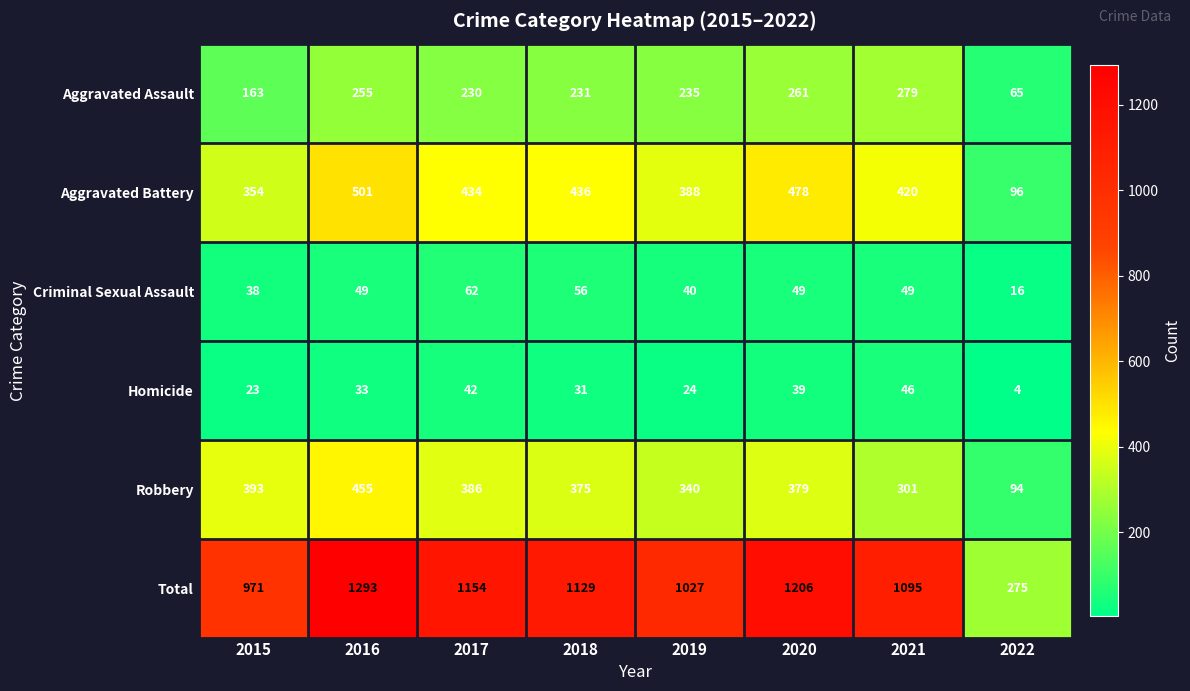

List the series in order of their peak value, lowest first.

Homicide, Criminal Sexual Assault, Aggravated Assault, Robbery, Aggravated Battery, Total